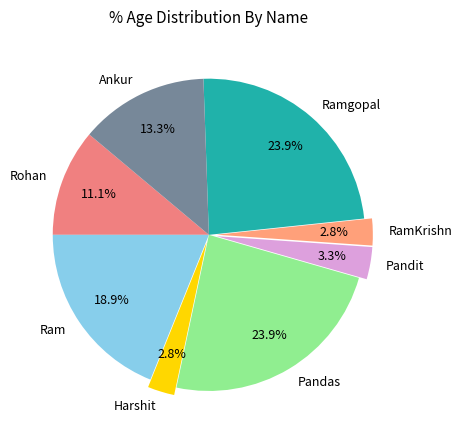

Which has a higher value, Harshit or Ramgopal?

Ramgopal